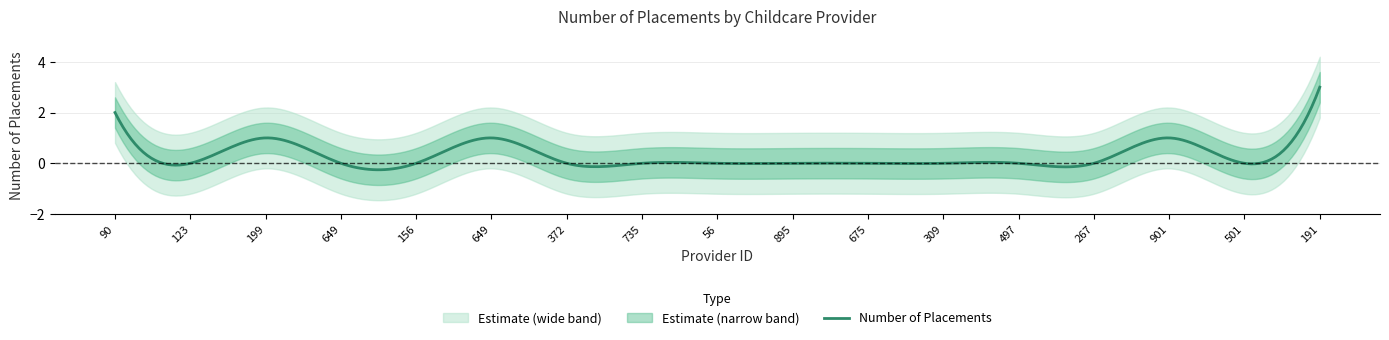

List the labels in order of value, smallest first.

123, 649, 156, 372, 735, 56, 895, 675, 309, 497, 267, 501, 199, 649, 901, 90, 191